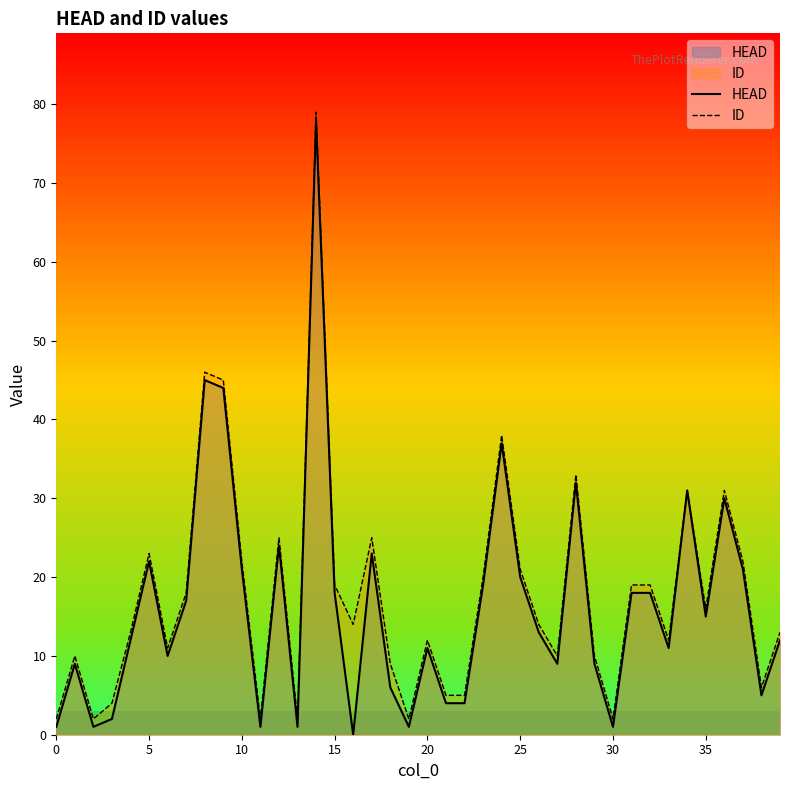

True or false: HEAD and ID intersect in this chart.

False